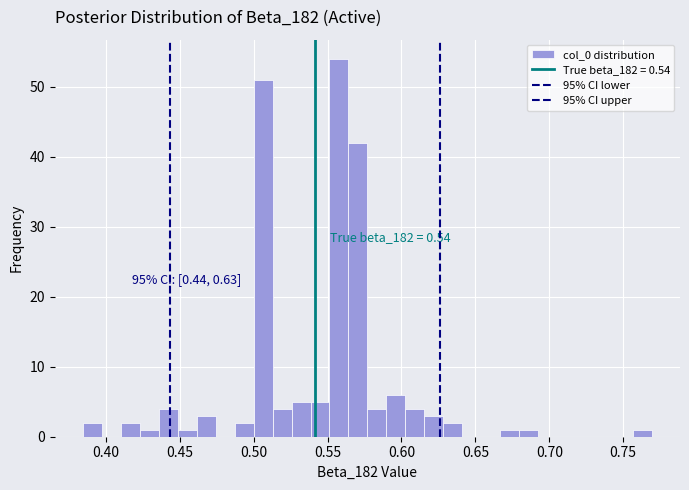

Around what value on the x-axis is the tallest bar? Give the approximate position of its centre, as read against the axis.

0.560